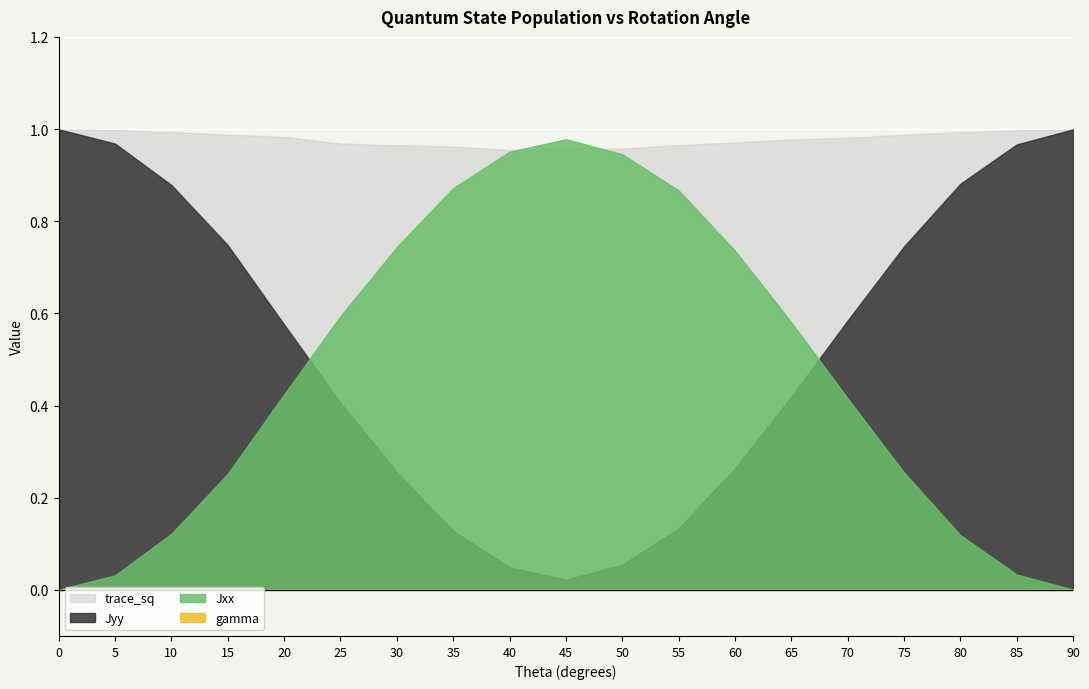

Between 40 and 60, which series saw the biggest shift?

Jyy